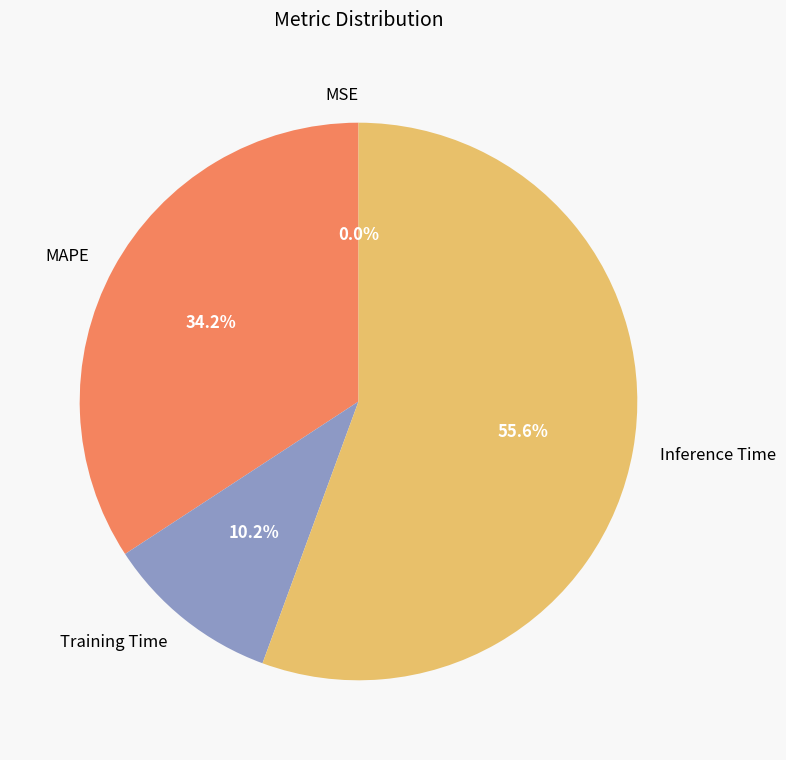

Is there a majority slice in this chart?

Yes